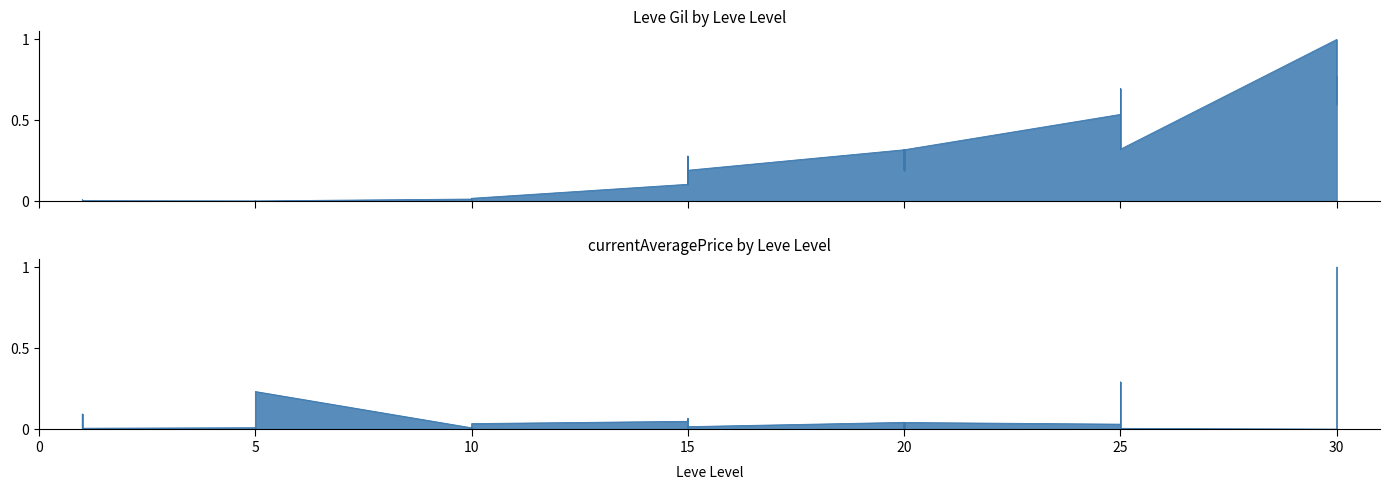

How many interior local peaks does the Leve Gil series have?

6